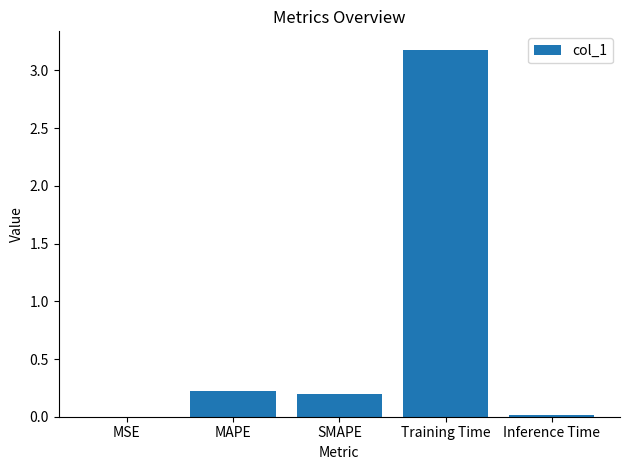

What is the sum of all values?

3.6